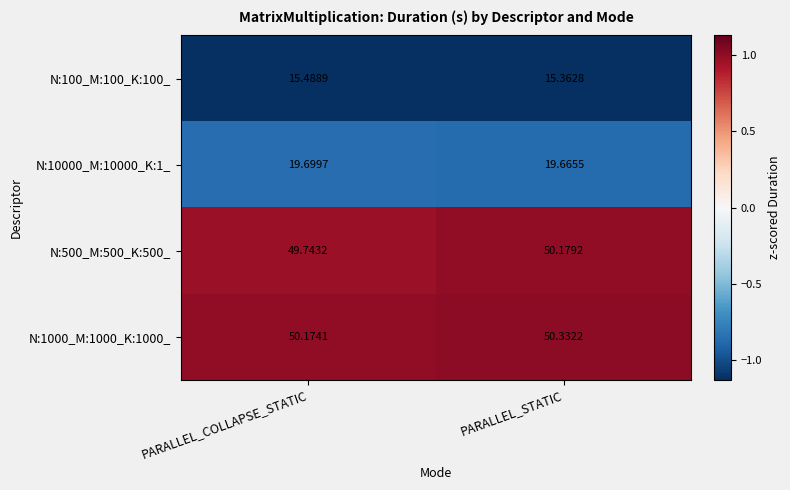

At which label does N:500_M:500_K:500_ reach its peak?

PARALLEL_STATIC